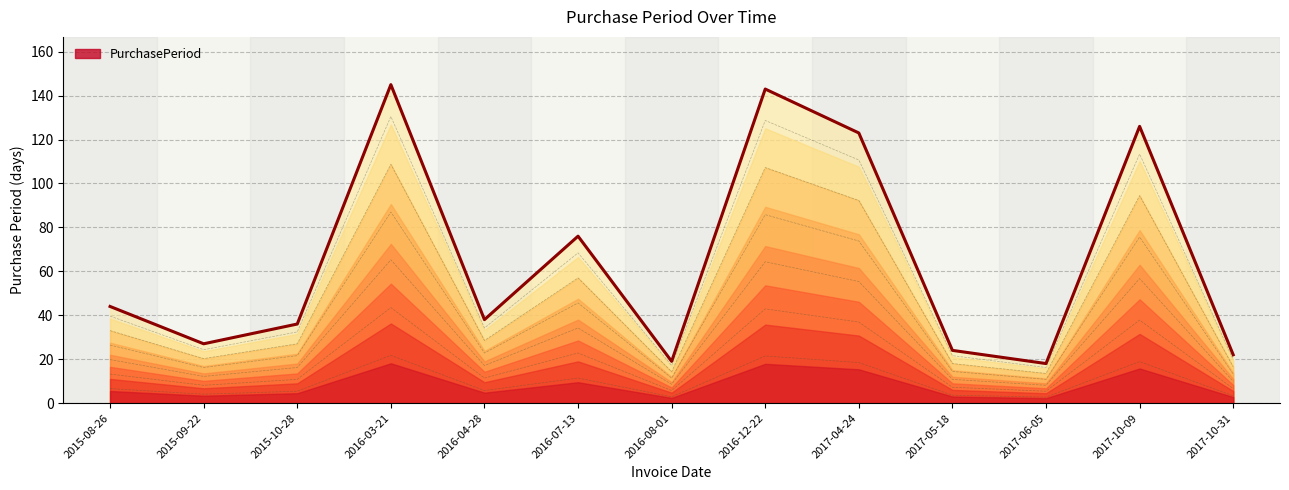

Reading left to right, extract all data points from this chart.

44	27	36	145	38	76	19	143	123	24	18	126	22